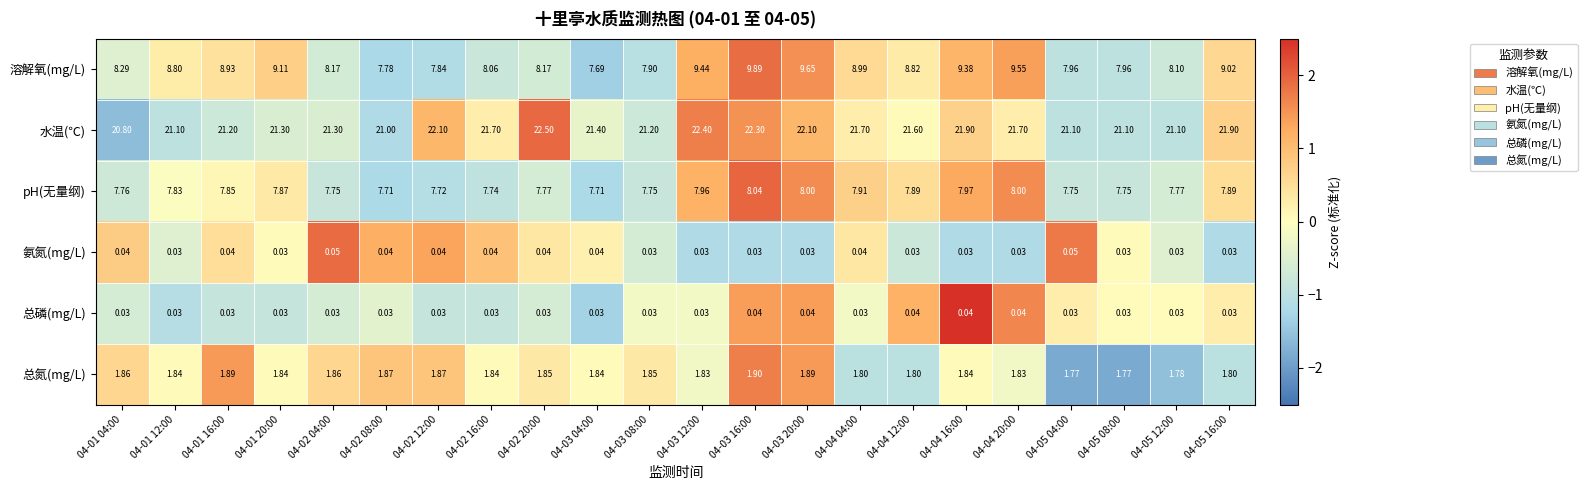

Between 04-01 20:00 and 04-02 16:00, which series saw the biggest shift?

溶解氧(mg/L)